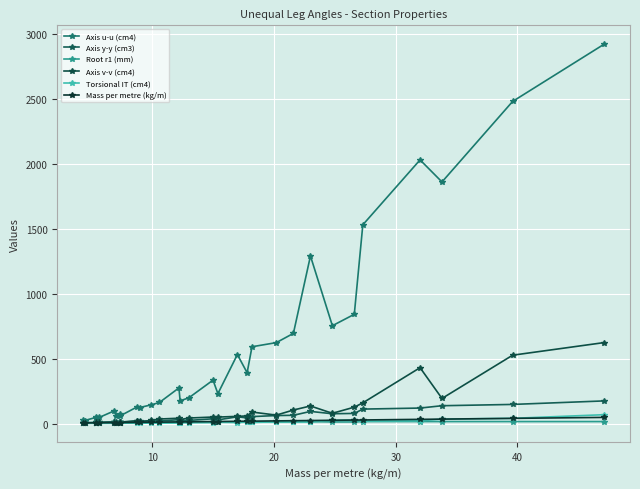

What is the minimum value shown in the chart?

0.5